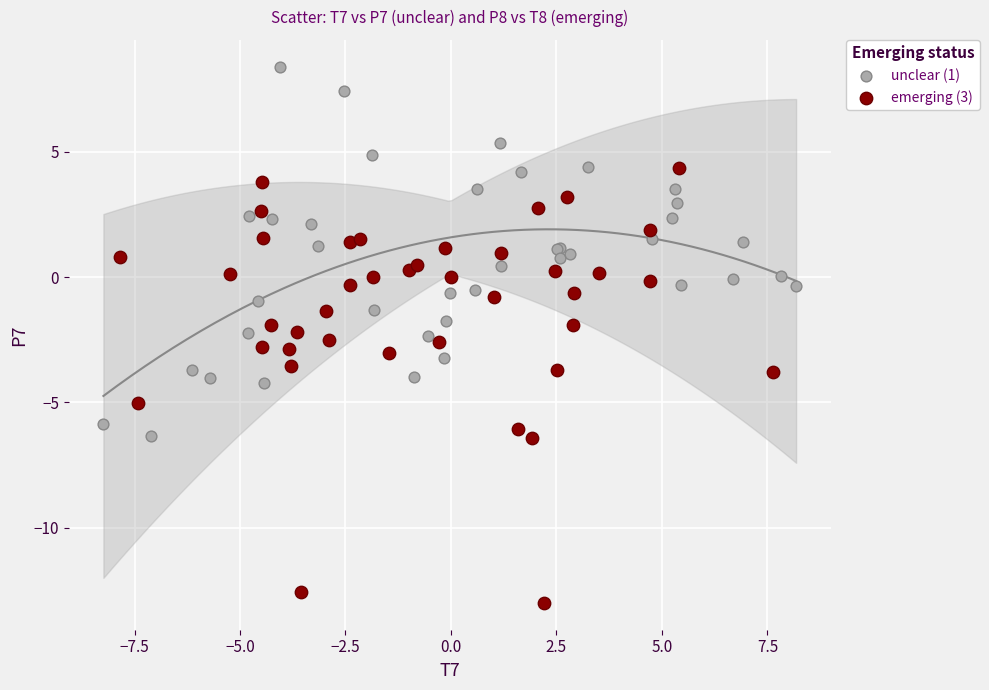

Which series reaches the maximum Y coordinate?

unclear (1)